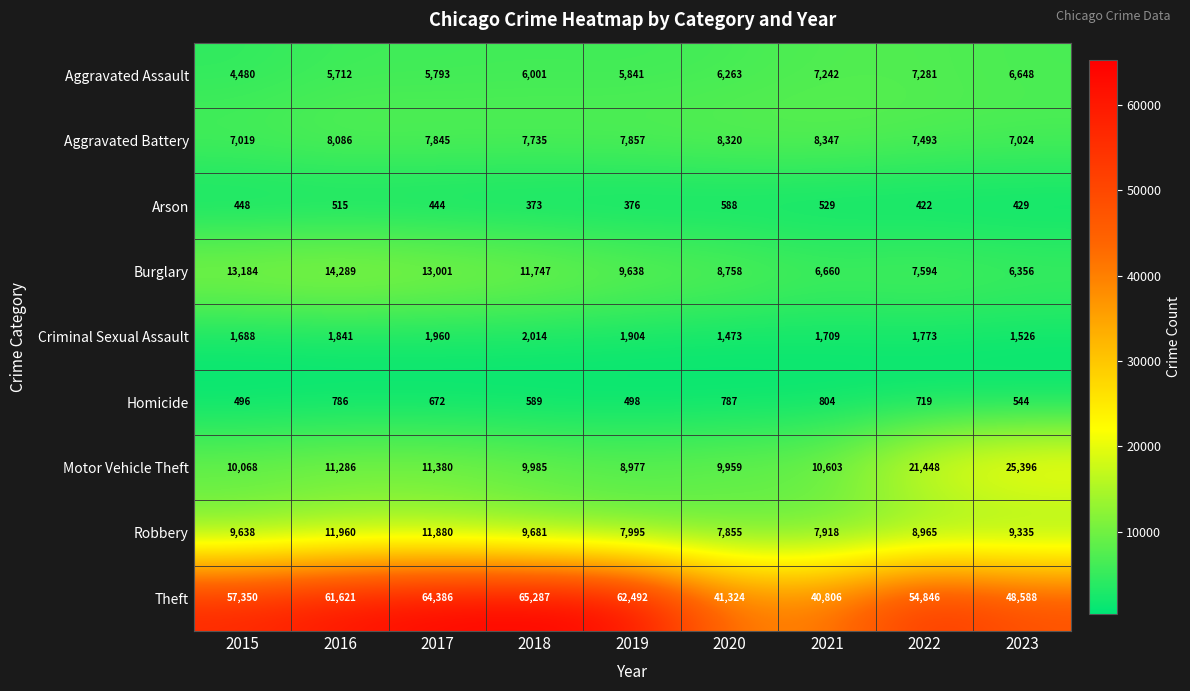

What is the approximate value of Homicide at 2023?

544